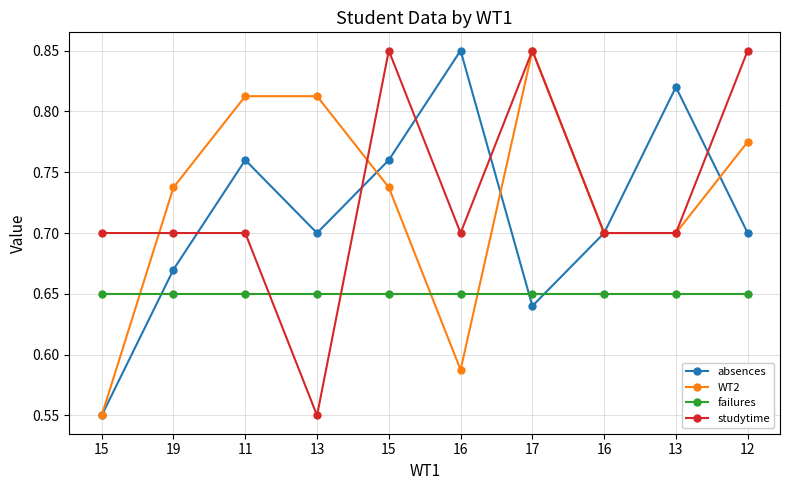

Which has a higher value, 15 or 15?

15